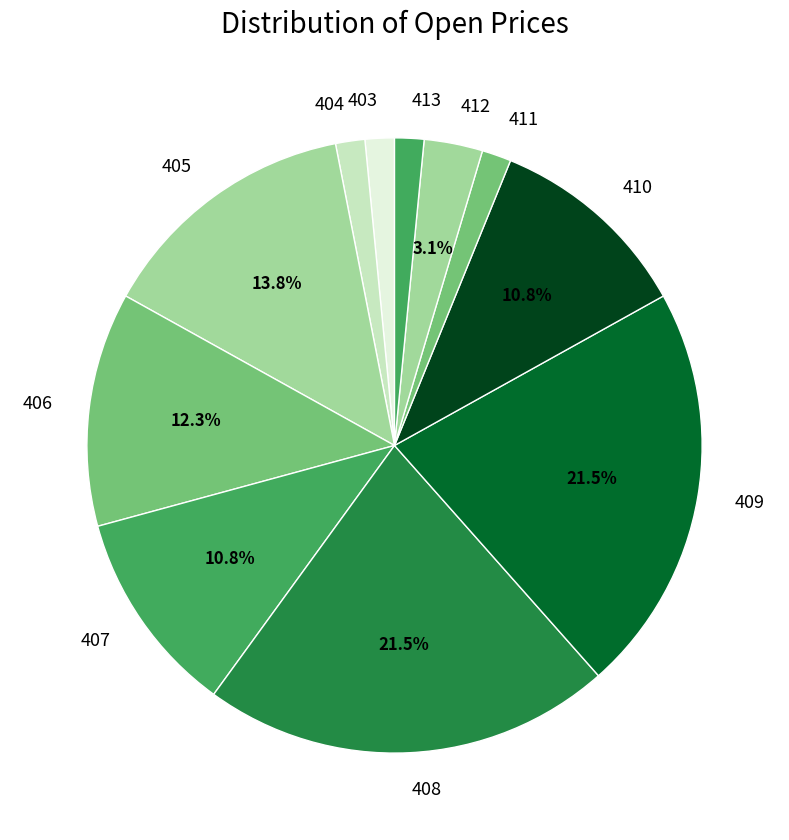

Count the number of slices in the pie.

11